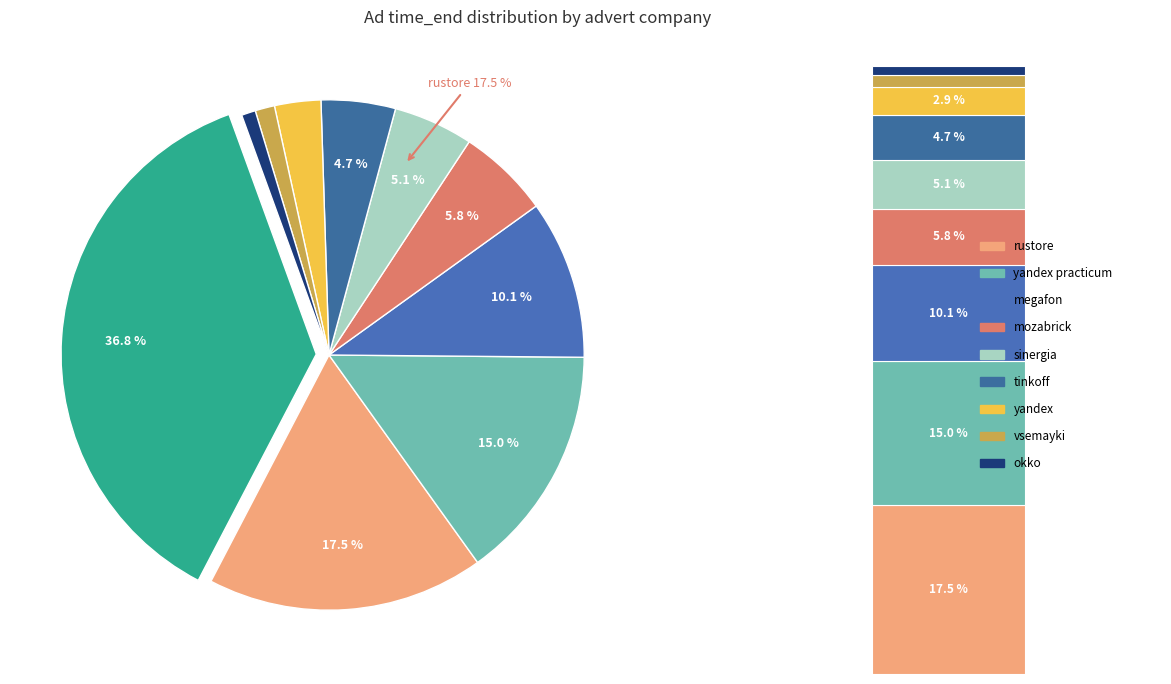

To the nearest percent, what percentage of the pie is mozabrick/GJYNc2mo6UE?

6%